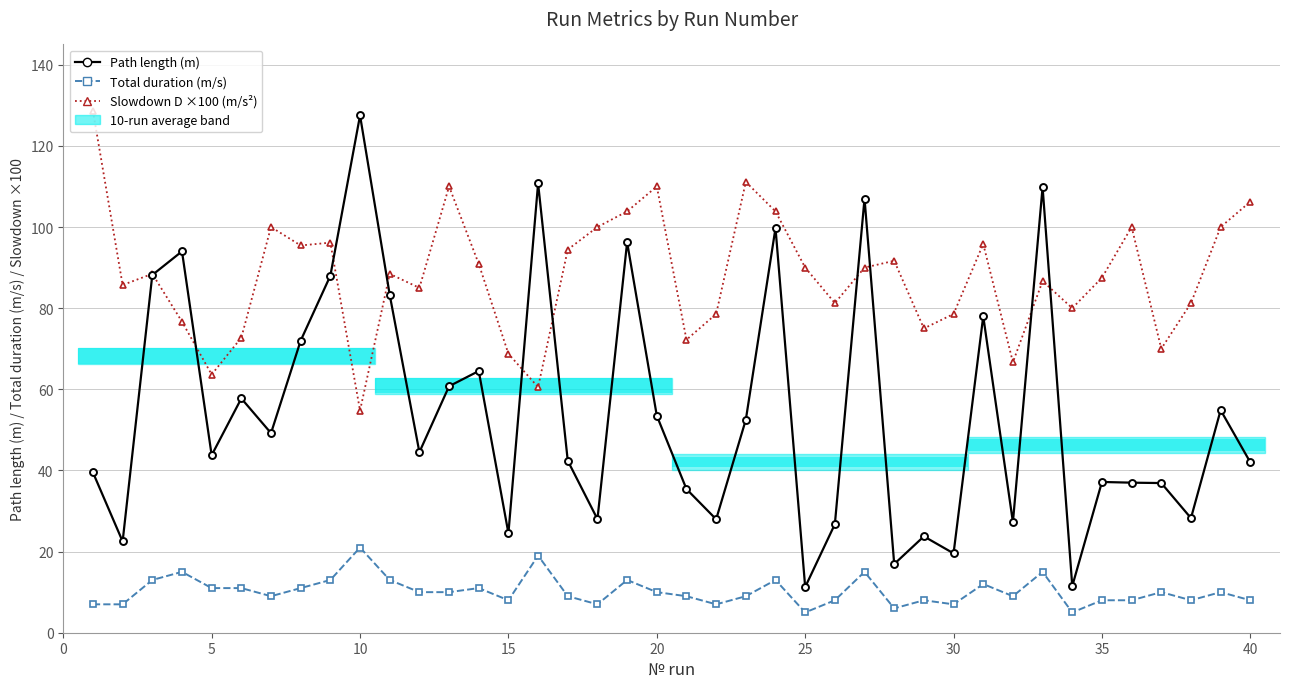

Is the value of Path length (m) at 28 greater than the value of Slowdown D ×100 (m/s²) at 30?

No